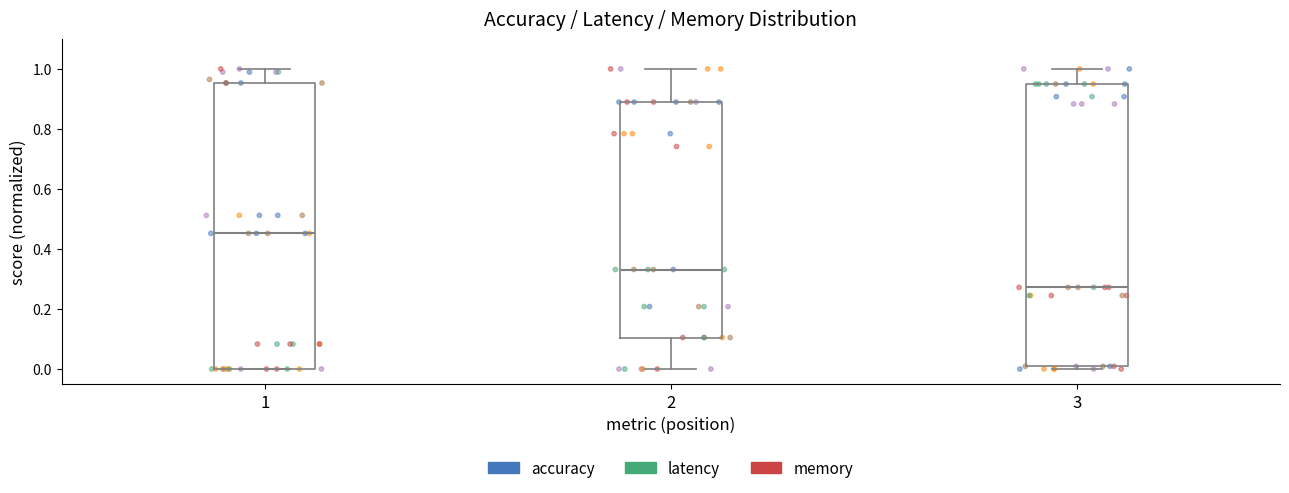

Reading left to right, read every box against the y-axis: the position of its median line, the range the box covers, and the ends of its whiskers. The values are not printed on the chart, so give them approximately, as read against the axis.

1: median 0.46, box 0.00 to 0.96, whiskers 0.00 to 1.00
2: median 0.34, box 0.10 to 0.88, whiskers 0.00 to 1.00
3: median 0.28, box 0.00 to 0.94, whiskers 0.00 (just below the box's lower edge) to 1.00